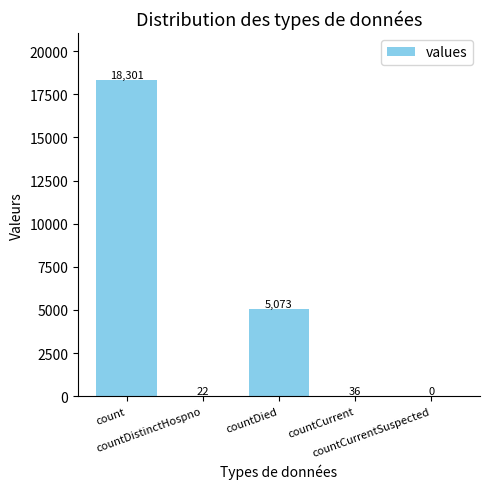

Where is the data nearest to the value 9150?

countDied